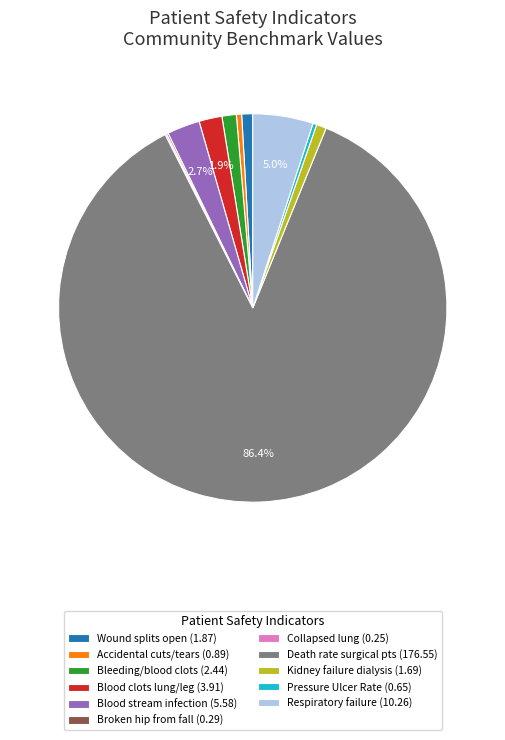

What is the majority slice?

Death rate surgical pts (176.55)